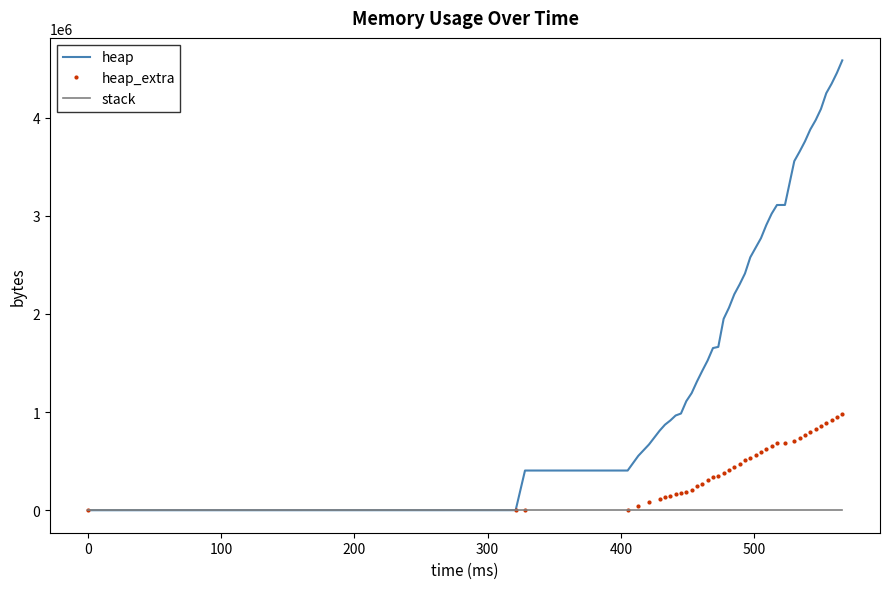

Which series has the largest total across all categories?

heap